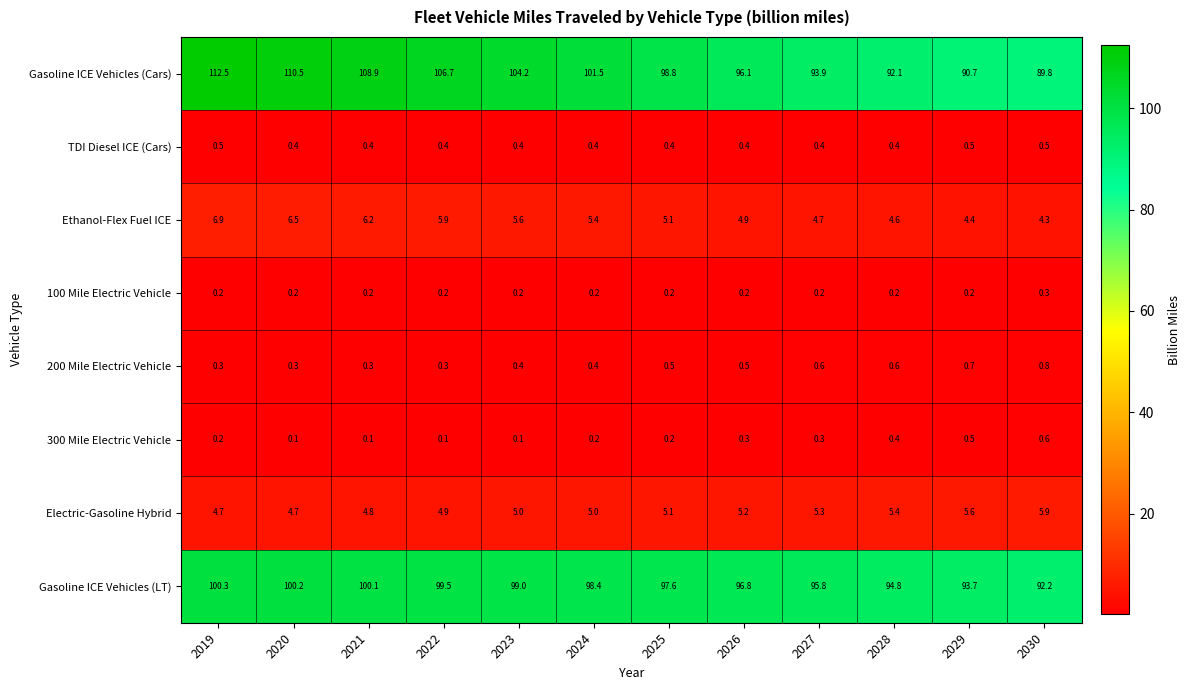

List the labels in order of Gasoline ICE Vehicles (LT) value, largest first.

2019, 2020, 2021, 2022, 2023, 2024, 2025, 2026, 2027, 2028, 2029, 2030